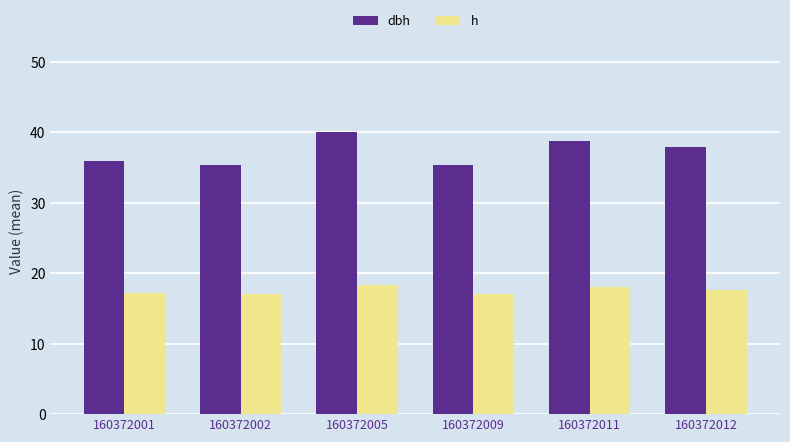

The h series shows 18.4 at 160372005. True or false?

True